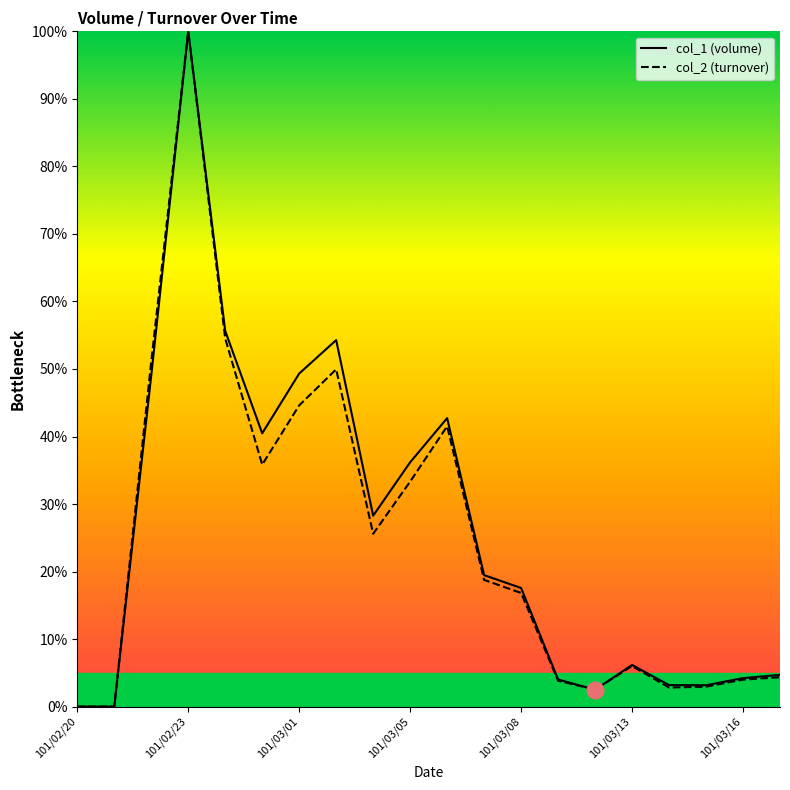

At how many categories does at least one series exceed 52?

3